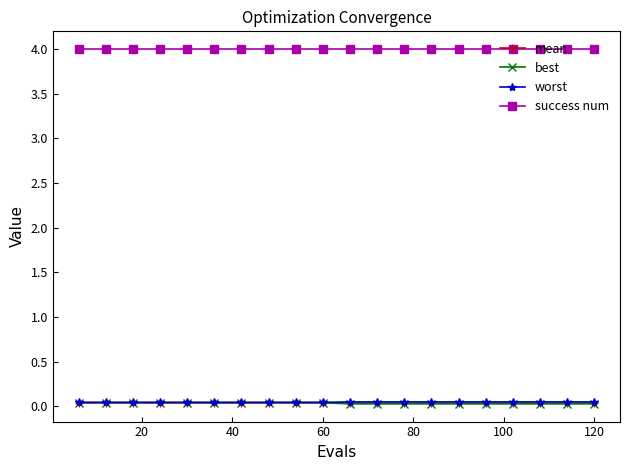

What are all the series names shown in the legend?

mean, best, worst, success num